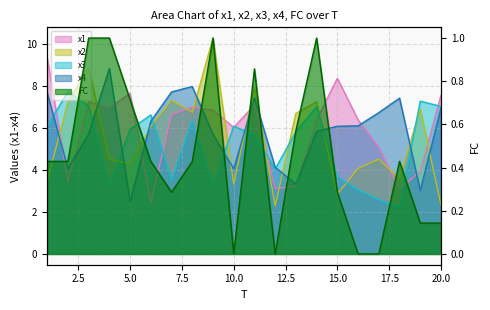

Rank the categories by FC value from highest to lowest.

3, 4, 9, 14, 11, 5, 13, 1, 2, 6, 8, 18, 7, 15, 19, 20, 10, 12, 16, 17